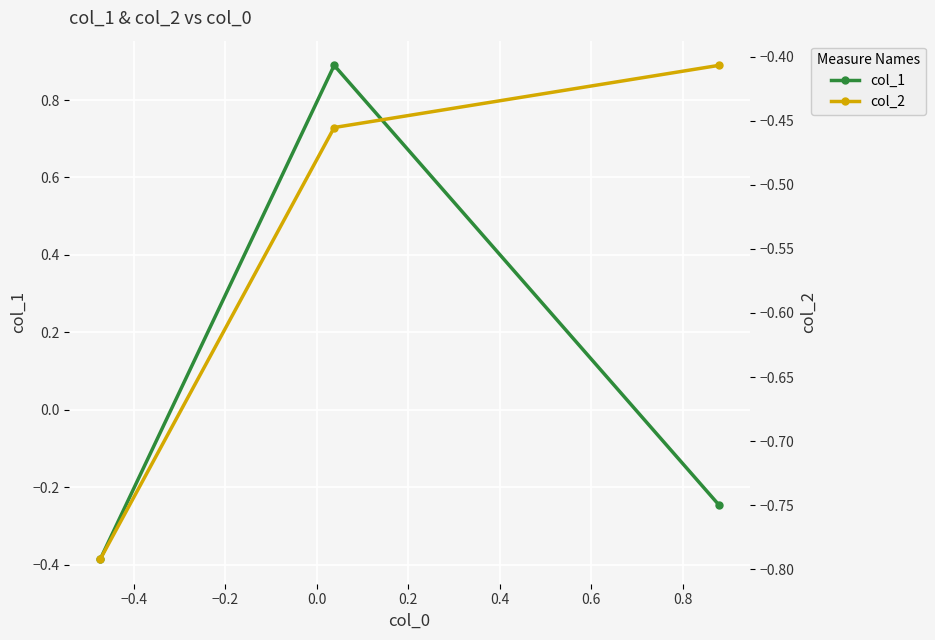

How many lines are shown in the chart?

2